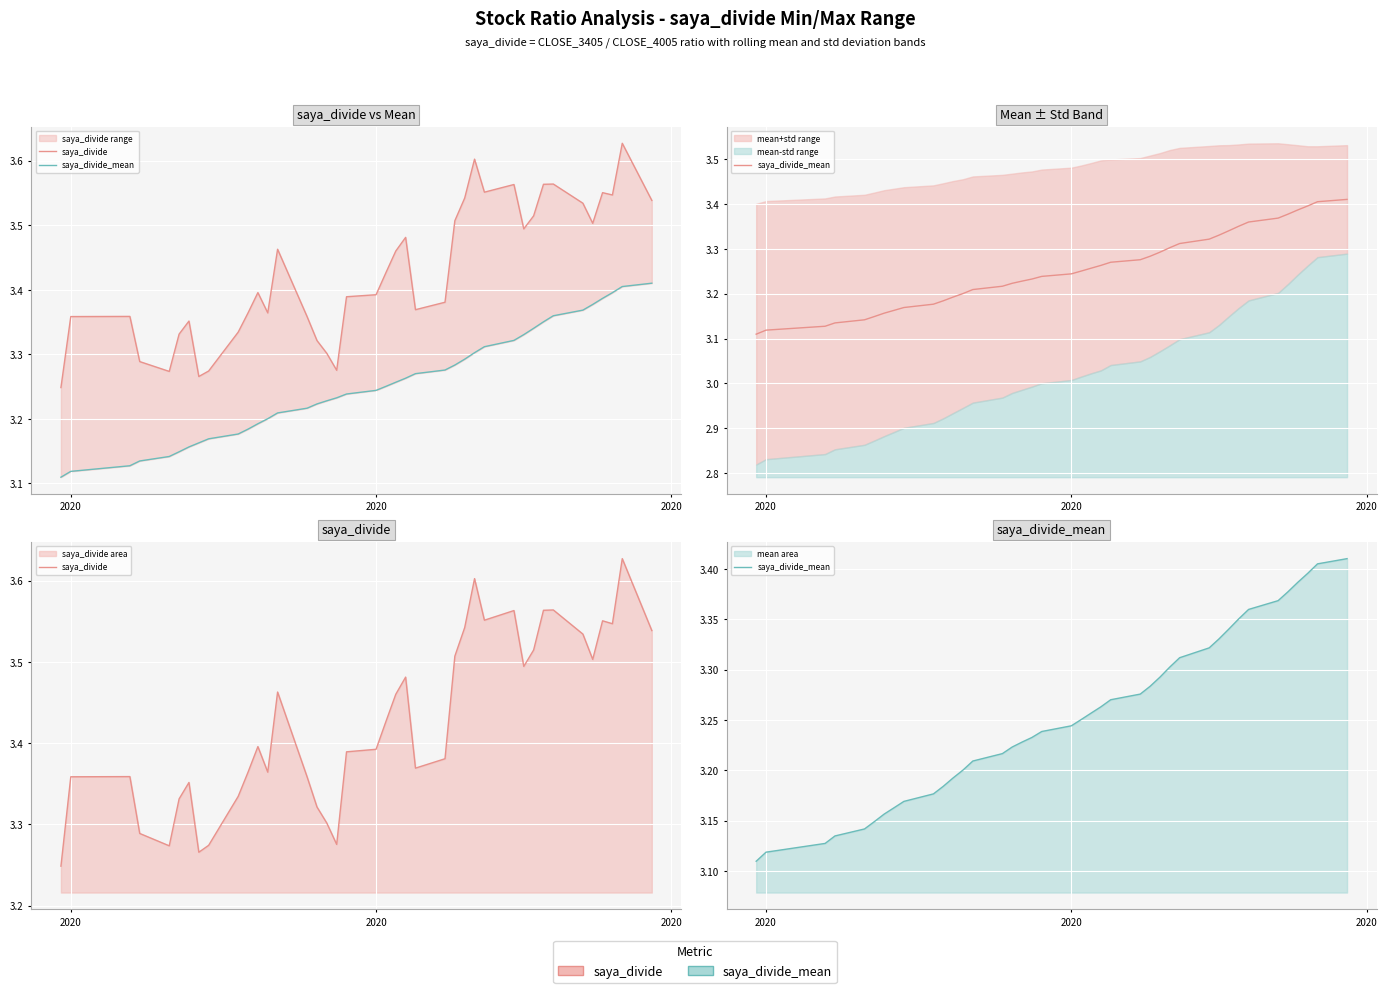

How many lines are shown in the chart?

2